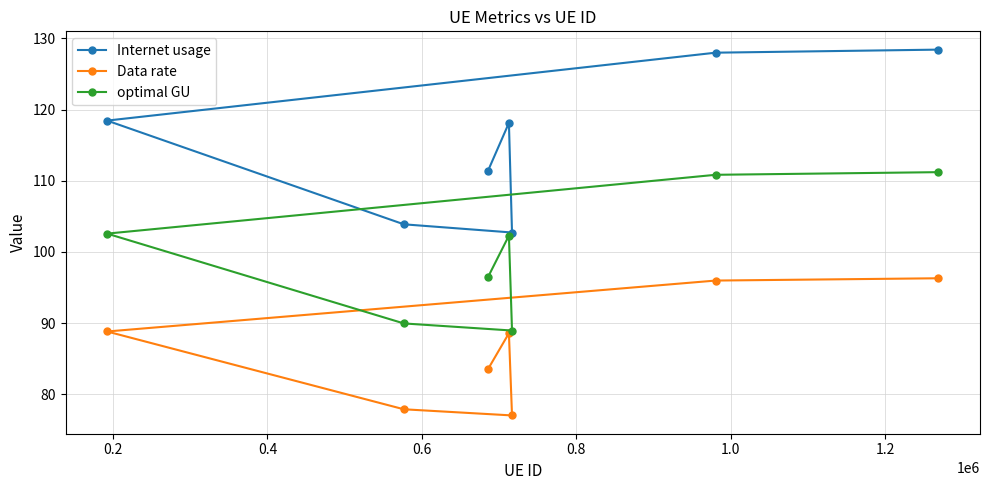

List the series in order of their peak value, lowest first.

Data rate, optimal GU, Internet usage